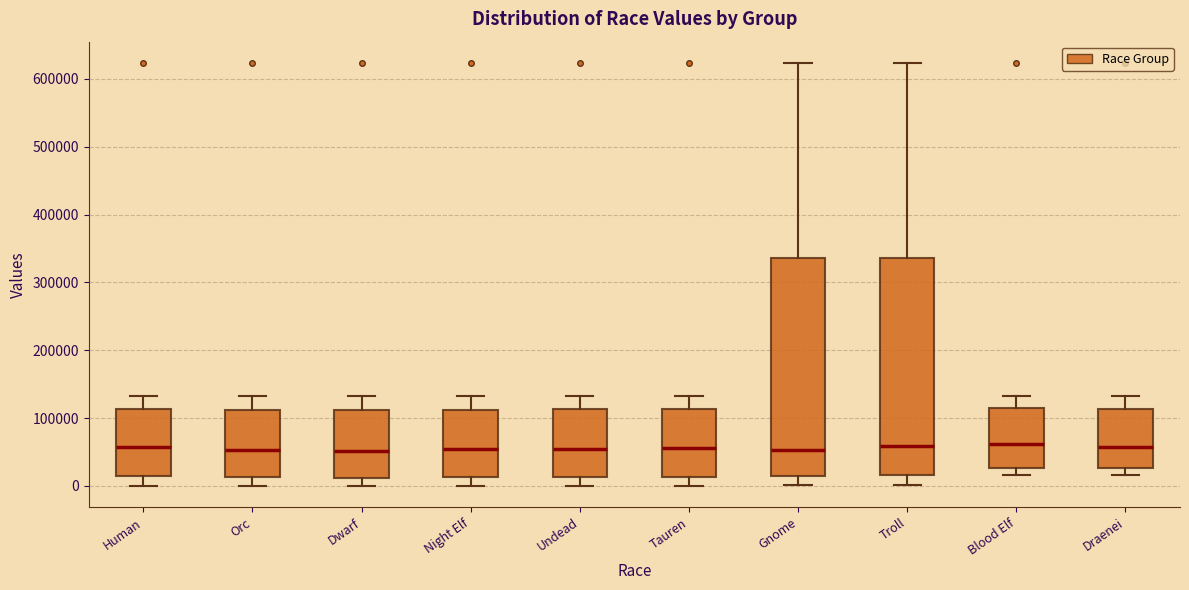

Reading left to right, read every box against the y-axis: the position of its median line, the range the box covers, and the ends of its whiskers. The values are not printed on the chart, so give them approximately, as read against the axis.

Human: median 60000, box 10000 to 110000, whiskers 0 to 130000
Orc: median 50000, box 10000 to 110000, whiskers 0 to 130000
Dwarf: median 50000, box 10000 to 110000, whiskers 0 to 130000
Night Elf: median 50000, box 10000 to 110000, whiskers 0 to 130000
Undead: median 60000, box 10000 to 110000, whiskers 0 to 130000
Tauren: median 60000, box 10000 to 110000, whiskers 0 to 130000
Gnome: median 50000, box 10000 to 340000, whiskers 0 to 620000
Troll: median 60000, box 20000 to 340000, whiskers 0 to 620000
Blood Elf: median 60000, box 30000 to 110000, whiskers 20000 to 130000
Draenei: median 60000, box 30000 to 110000, whiskers 20000 to 130000